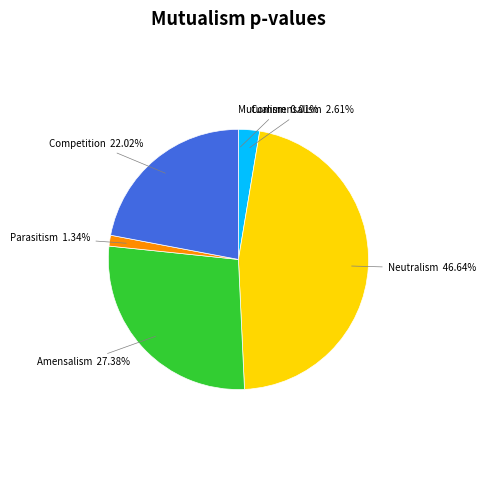

Is there a majority slice in this chart?

No